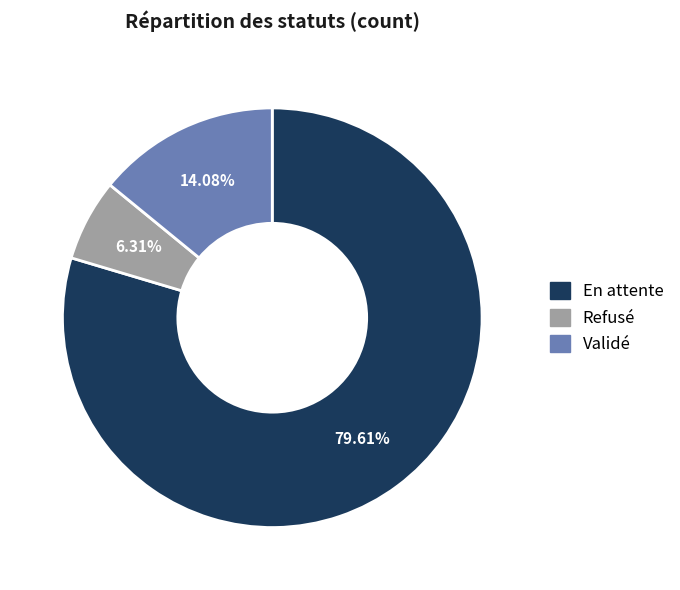

How many segments does this pie chart have?

3